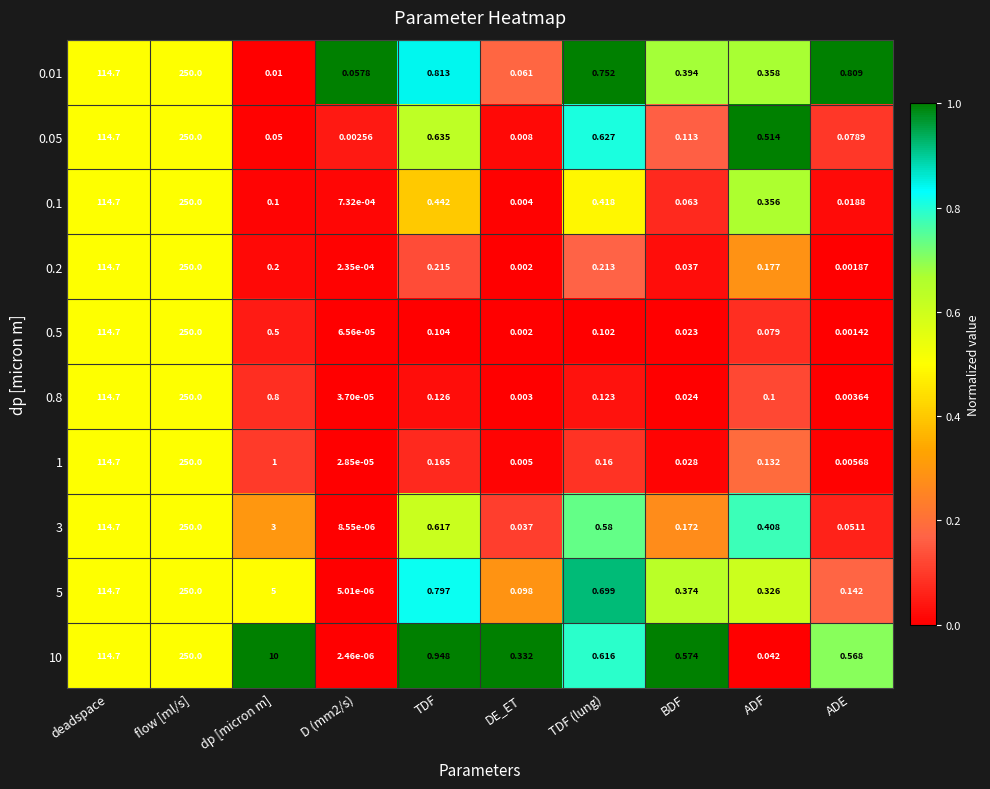

Which category has the highest value in the 5 series?

flow [ml/s]